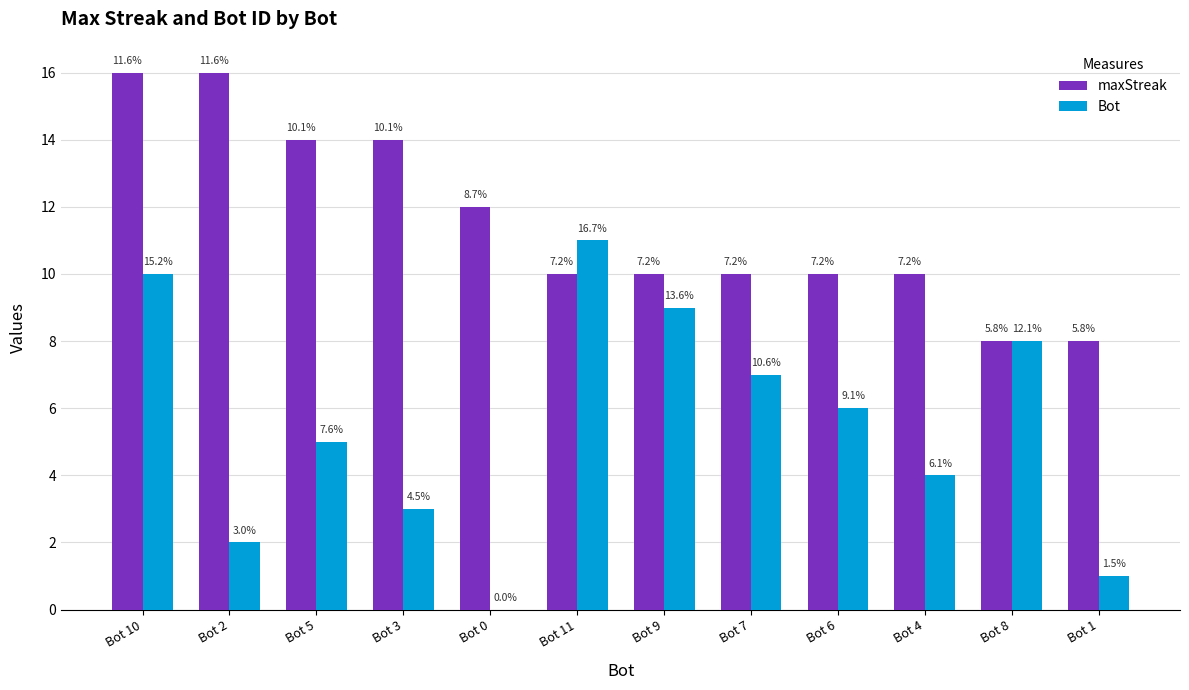

What are all the series names shown in the legend?

maxStreak, Bot